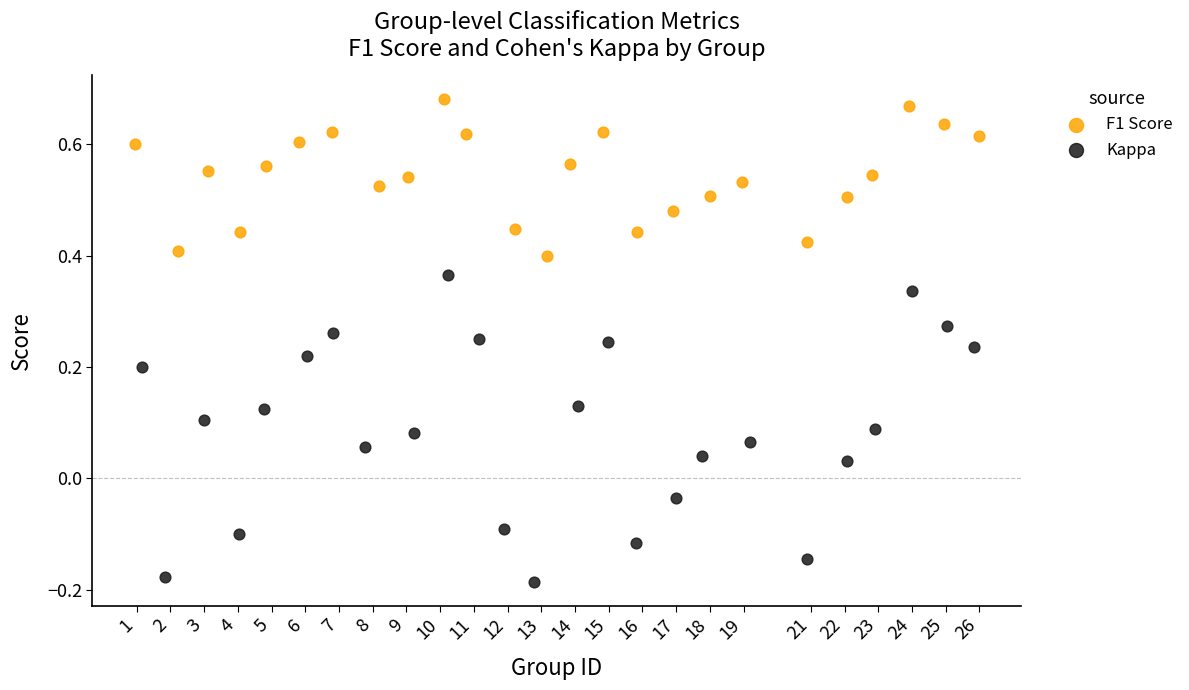

Which series has the largest Y range (max minus min)?

Kappa